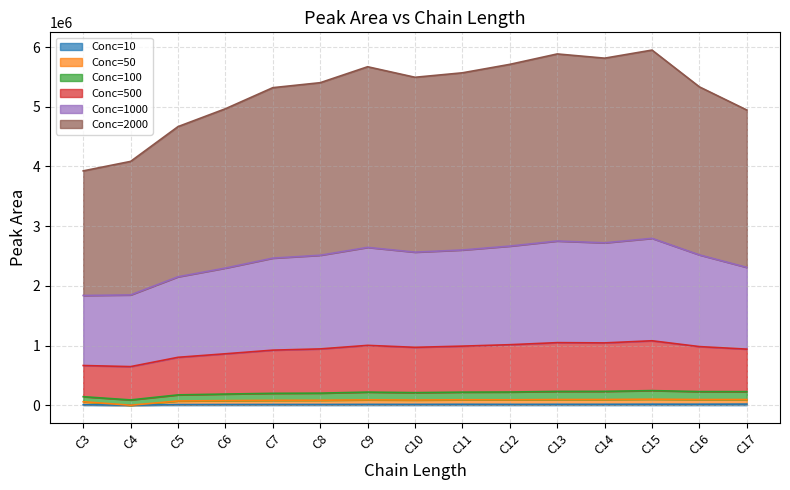

How many values in the Conc=10 series are below 14310?

7